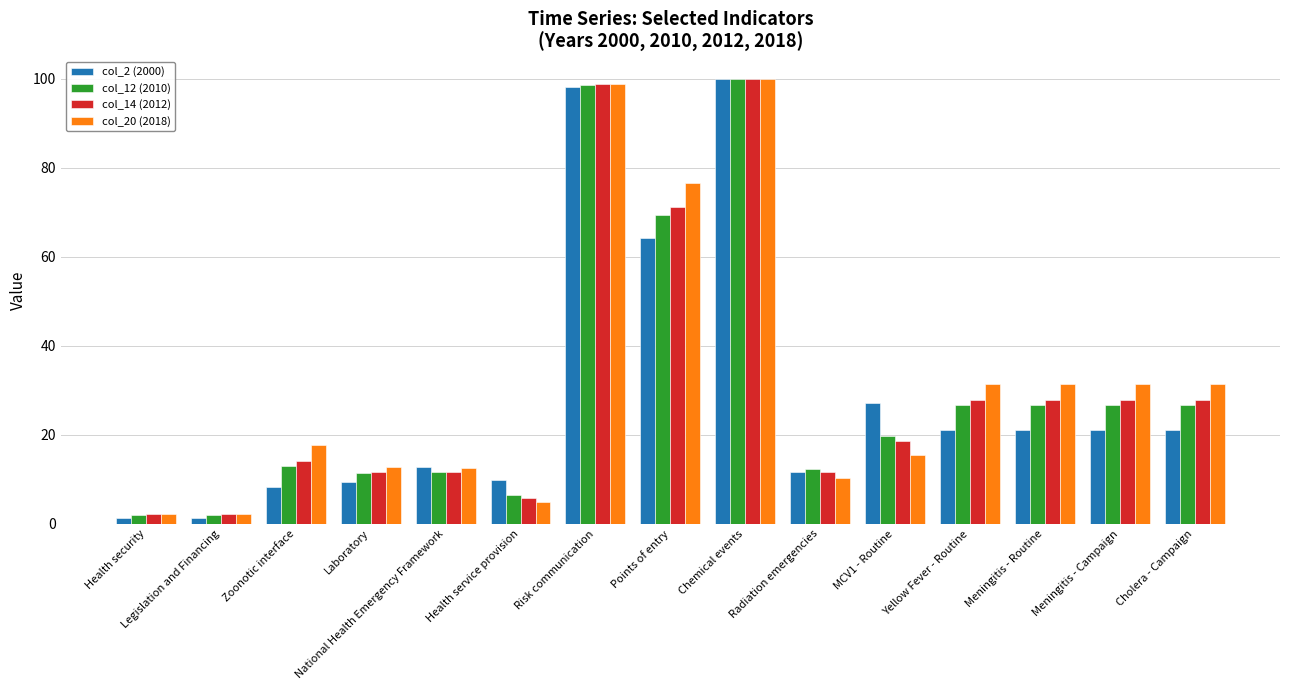

At MCV1 - Routine, list the series in order from largest to smallest.

col_2 (2000), col_12 (2010), col_14 (2012), col_20 (2018)